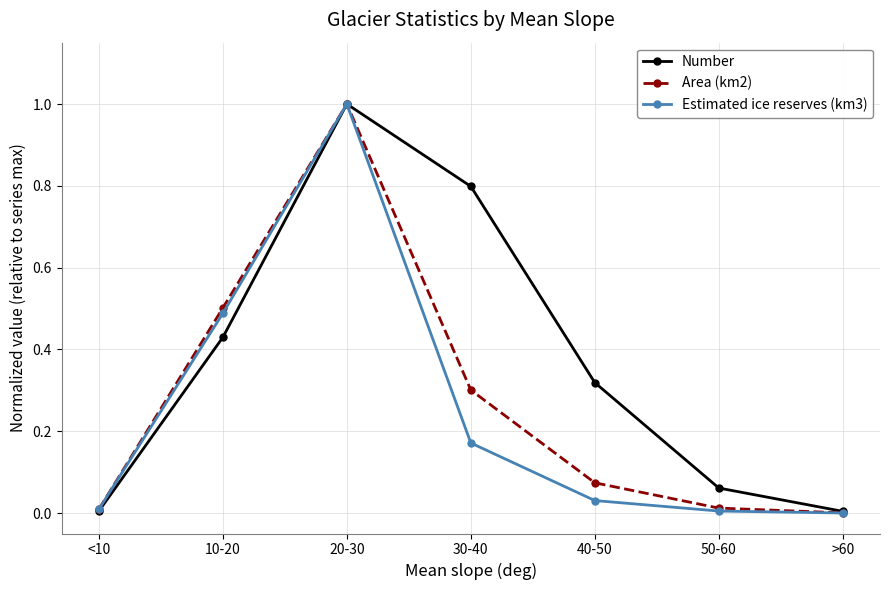

What are all the series names shown in the legend?

Number, Area (km2), Estimated ice reserves (km3)